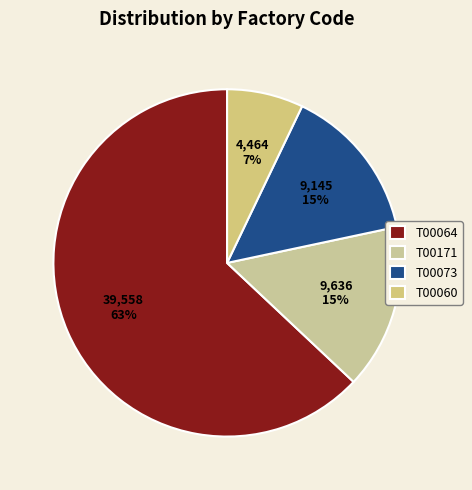

The T00064 slice represents 53% of the pie. True or false?

False